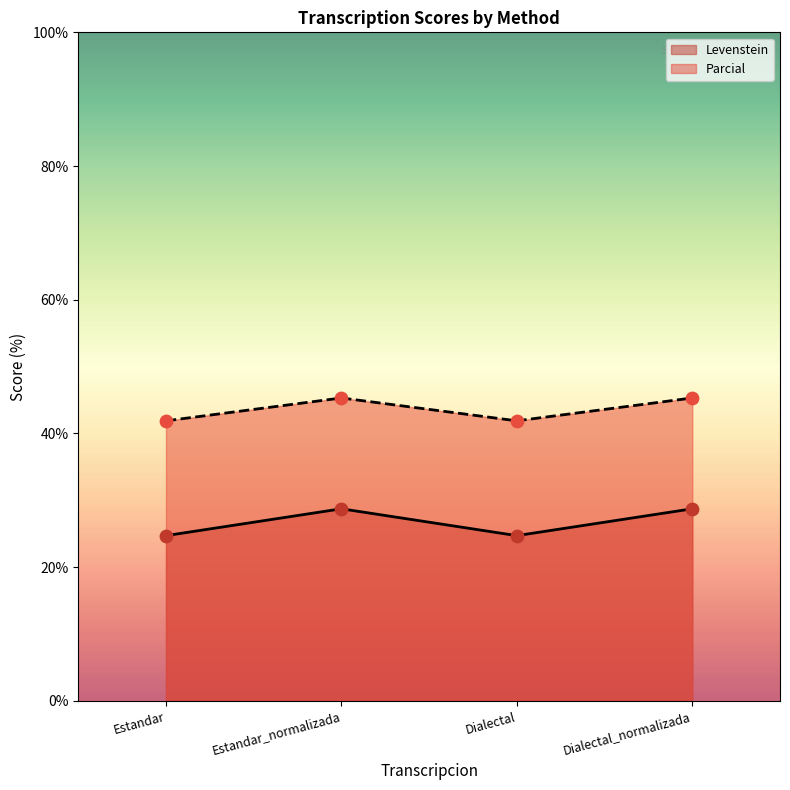

Which series has the widest spread of Y values?

Parcial